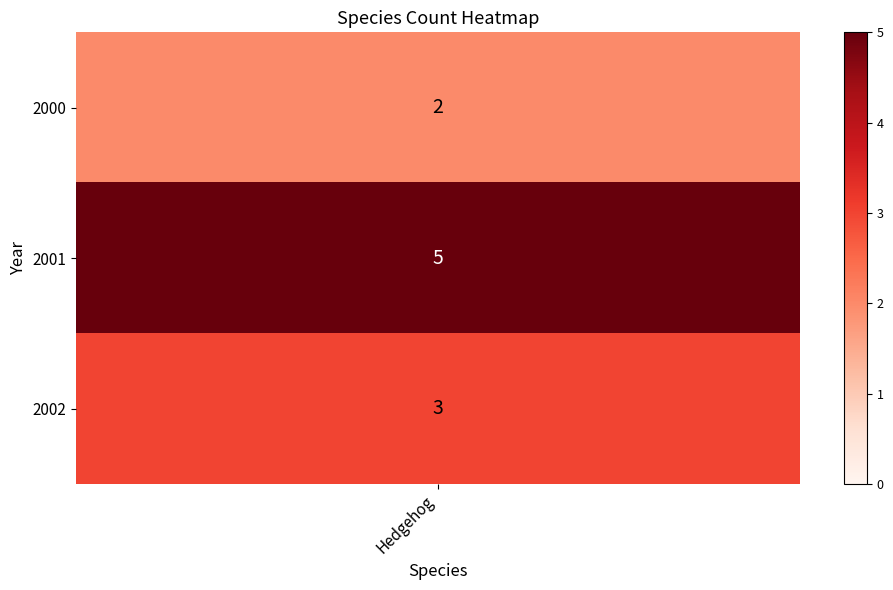

List the labels in order of value, smallest first.

0, 2, 1